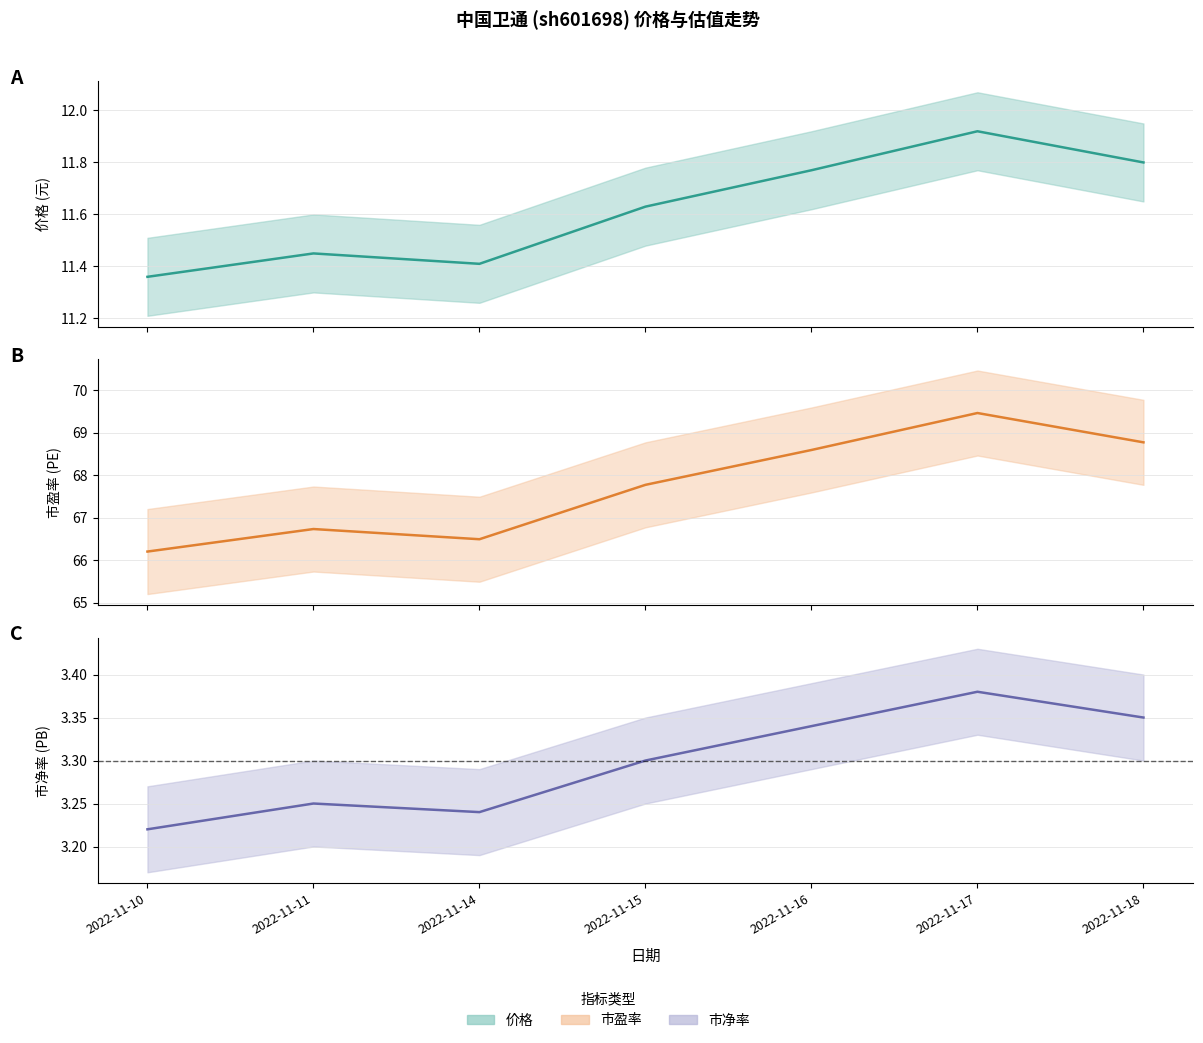

List the series in order of their peak value, highest first.

市盈率, 价格, 市净率